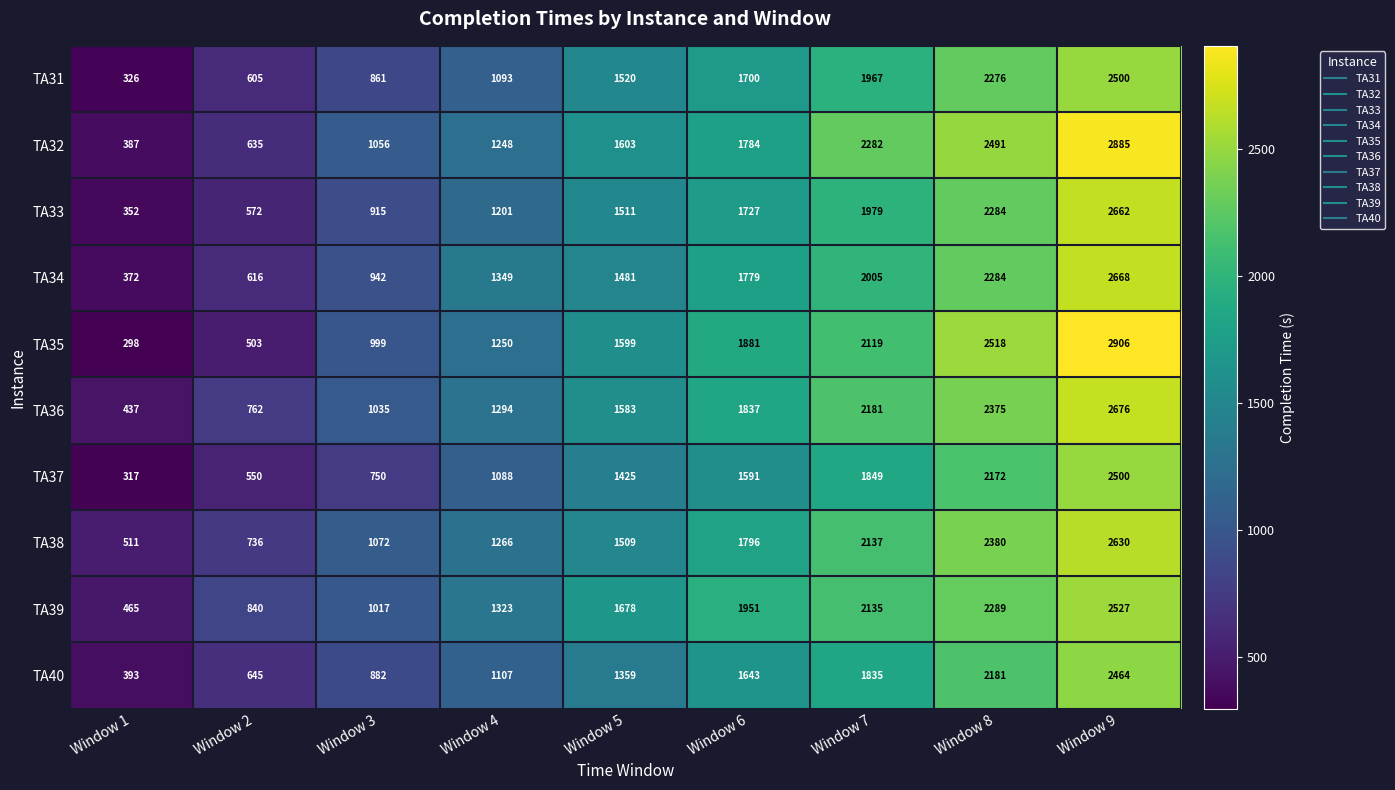

Where is TA33 nearest to the value 1507?

Window 5